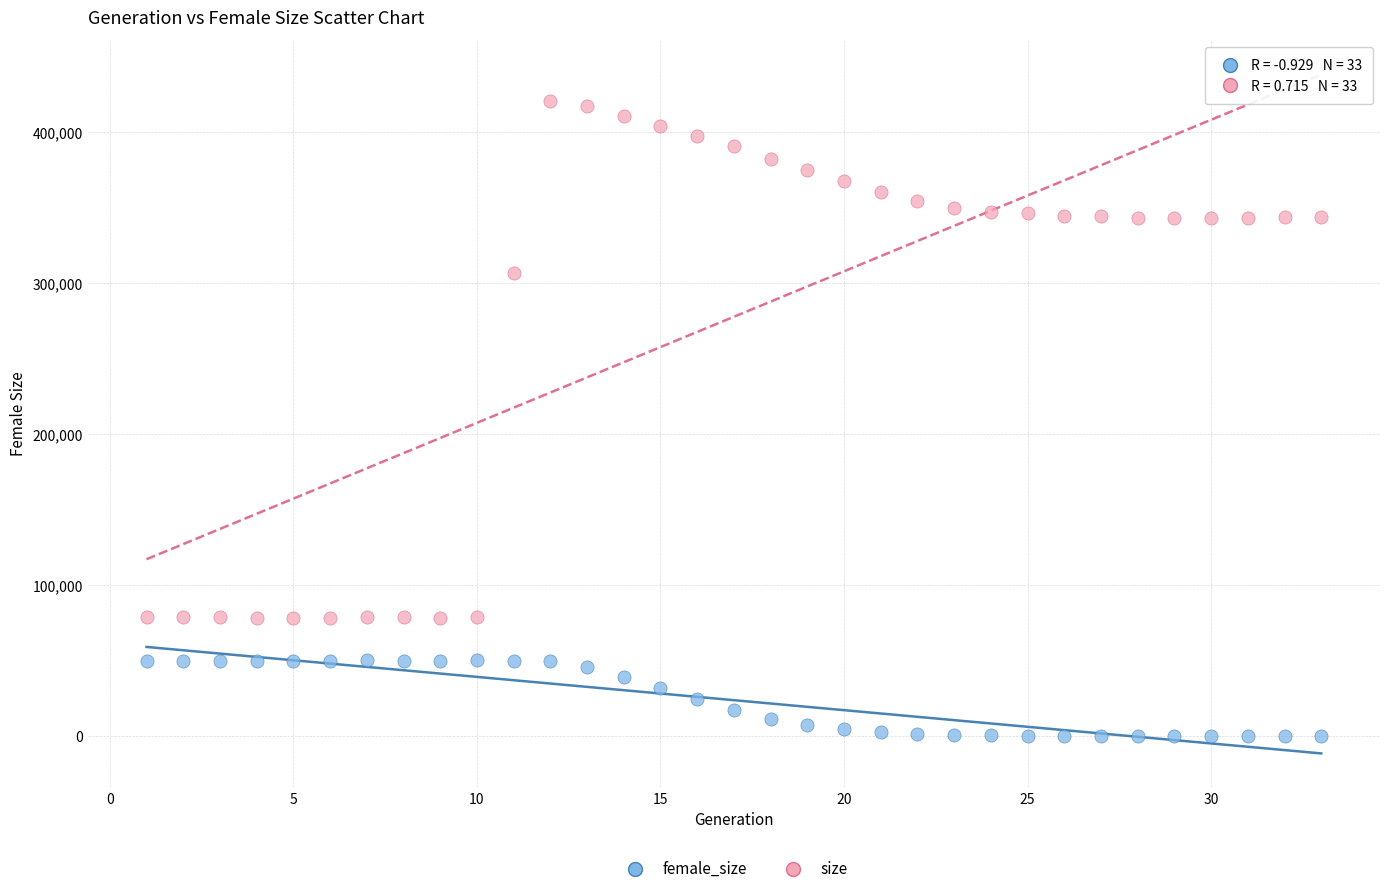

Which series contains the lowest Y value?

female_size